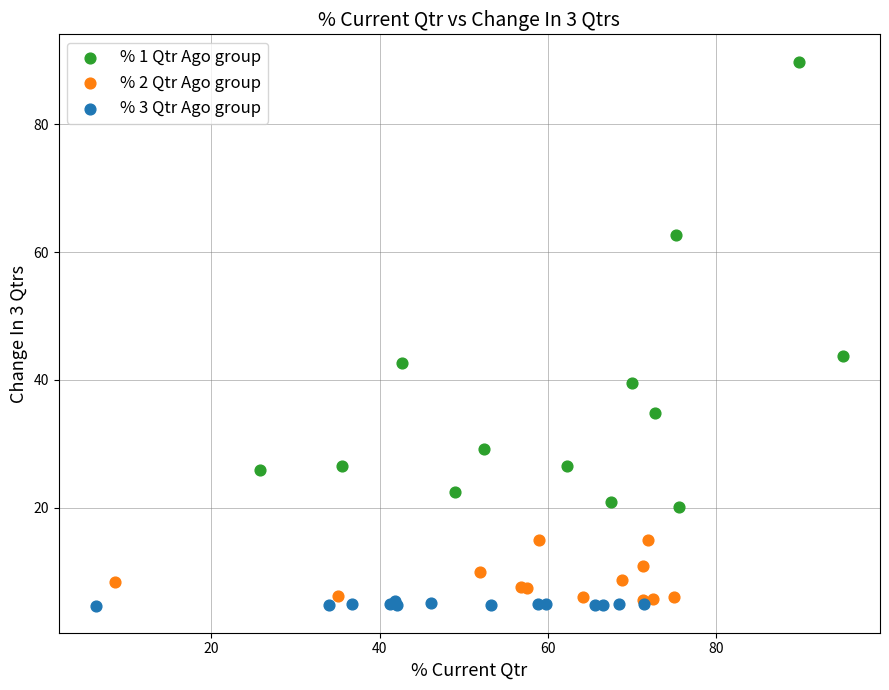

Which series has the largest Y range (max minus min)?

% 1 Qtr Ago group